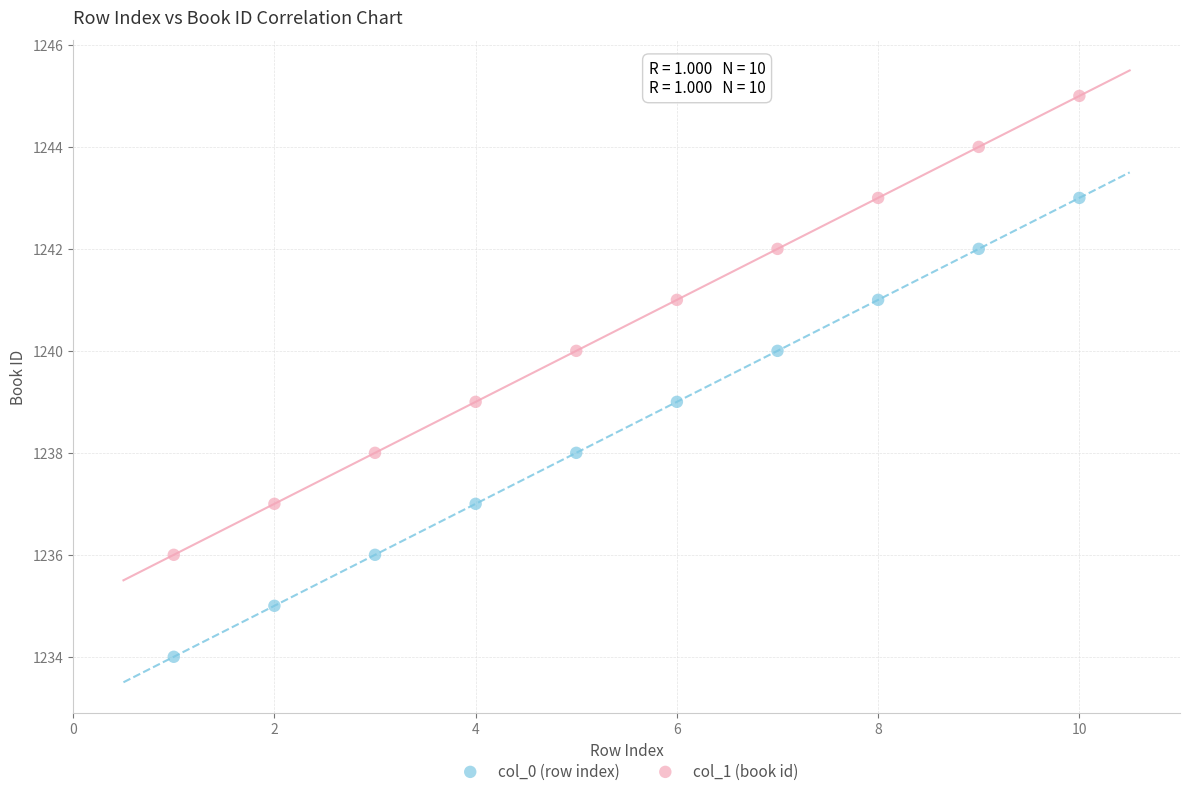

Which series reaches the minimum Y coordinate?

col_0 (row index)